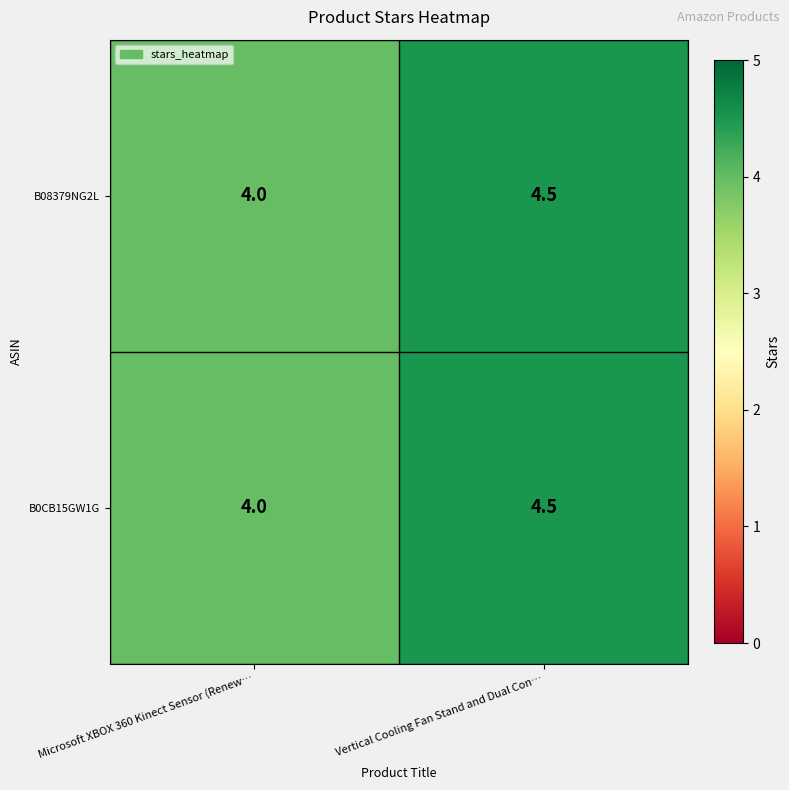

At which label does B0CB15GW1G reach its peak?

Vertical Cooling Fan Stand and Dual Con…